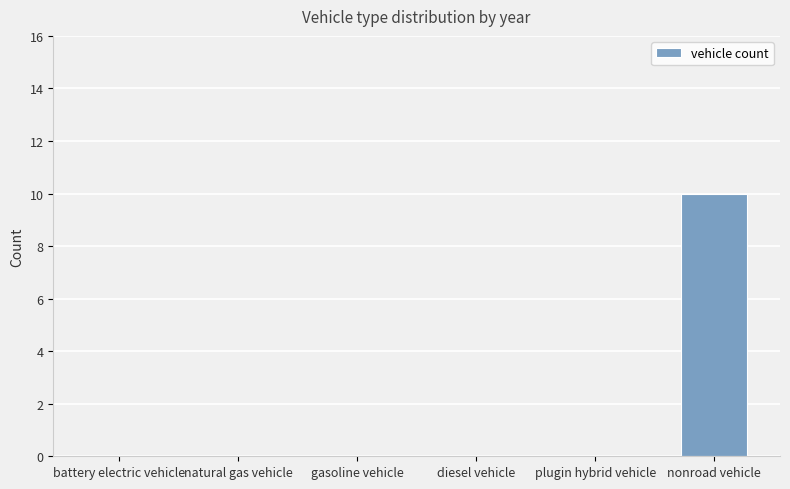

Count the number of data series in this chart.

1